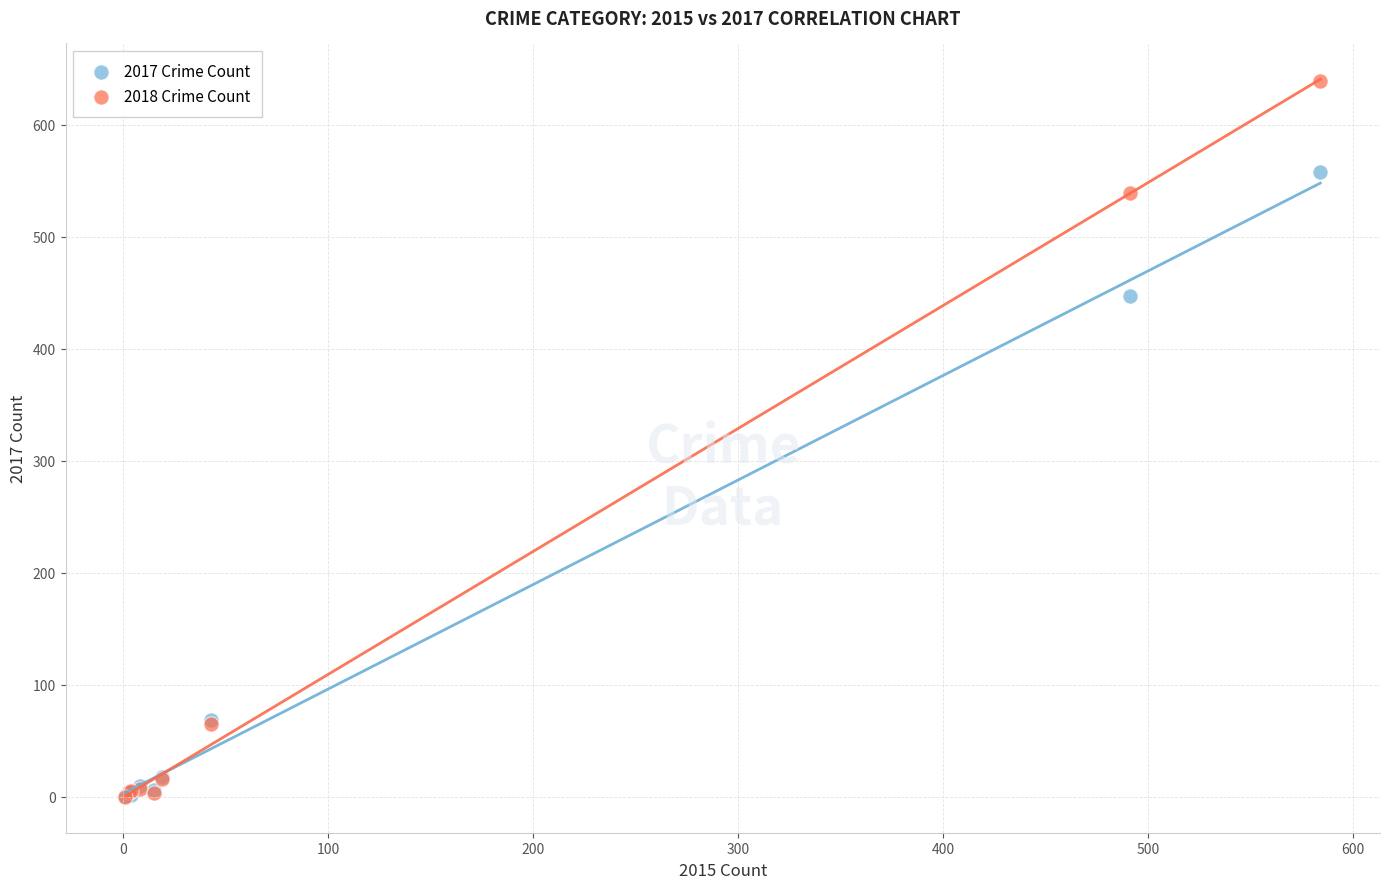

What are all the series names shown in the legend?

2017 Crime Count, 2018 Crime Count